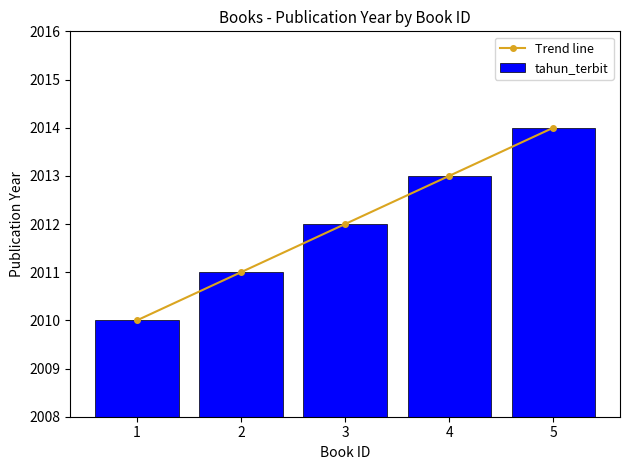

Reading left to right, what are all the values shown in this chart?

Trend line: 2010	2011	2012	2013	2014
tahun_terbit: 2010	2011	2012	2013	2014